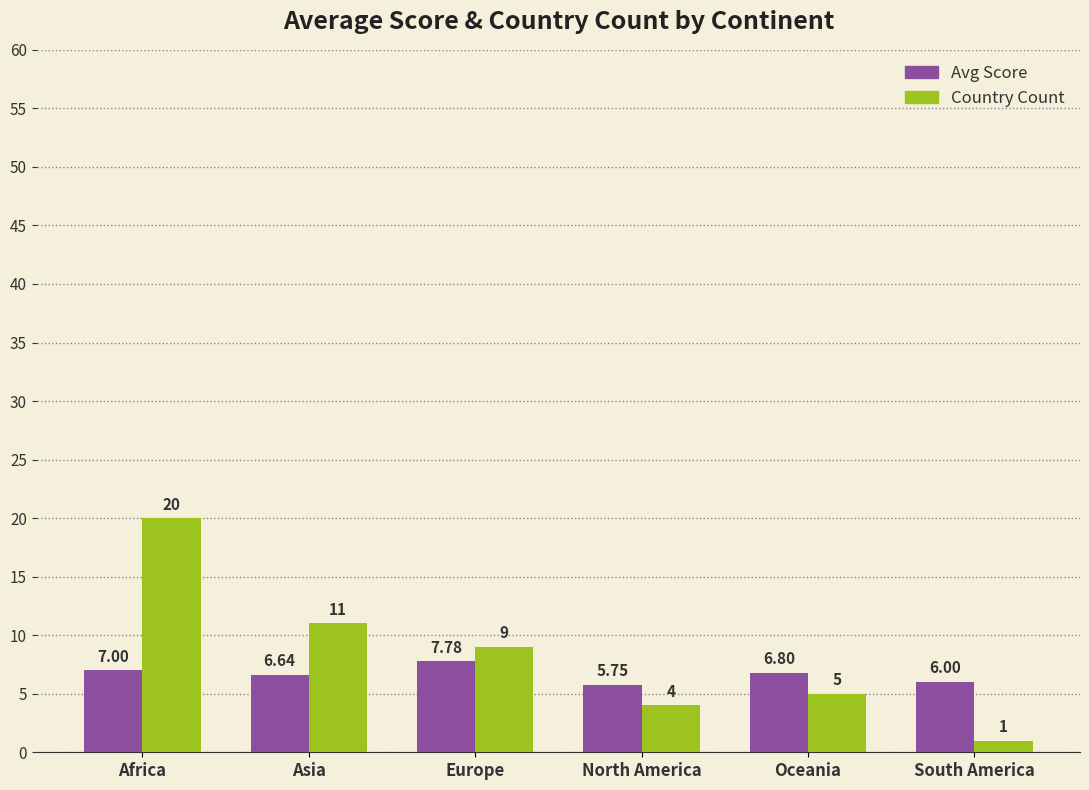

What is the value of the Avg Score bar at the 1st from the left?

7.0